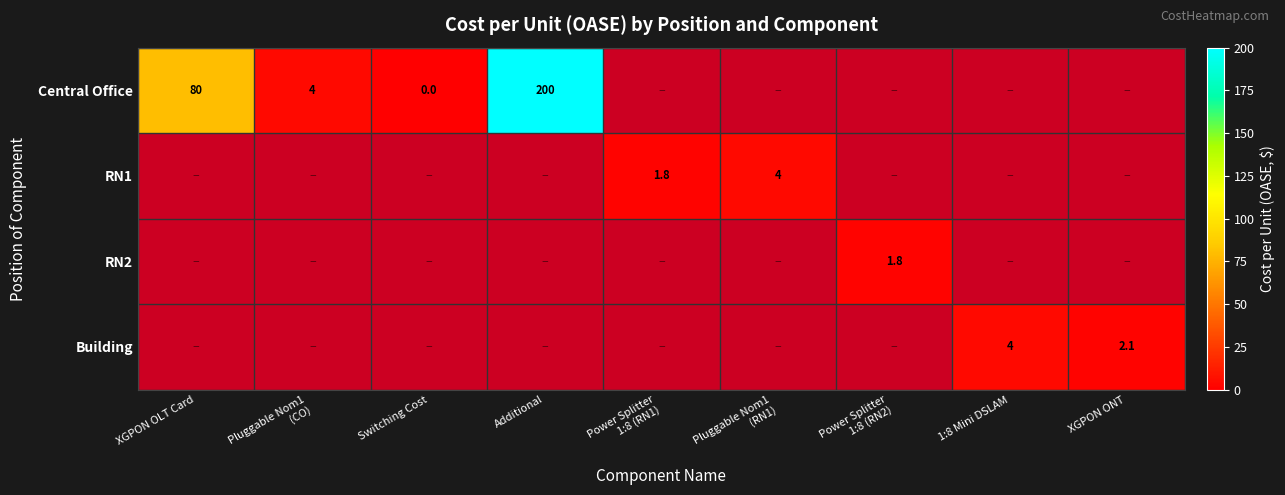

What is the sum of all Building values?

6.1